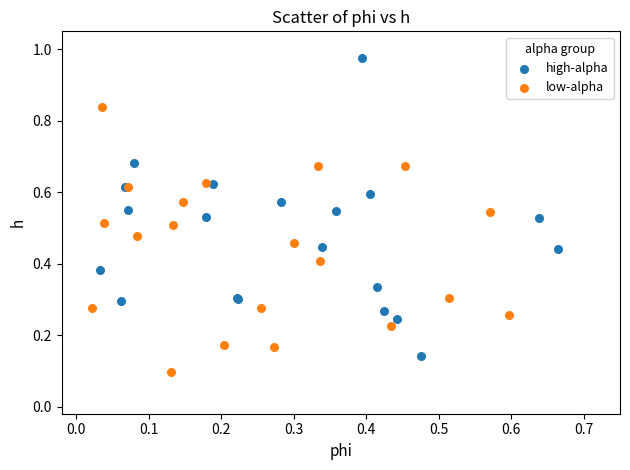

Which series has the widest spread of Y values?

high-alpha